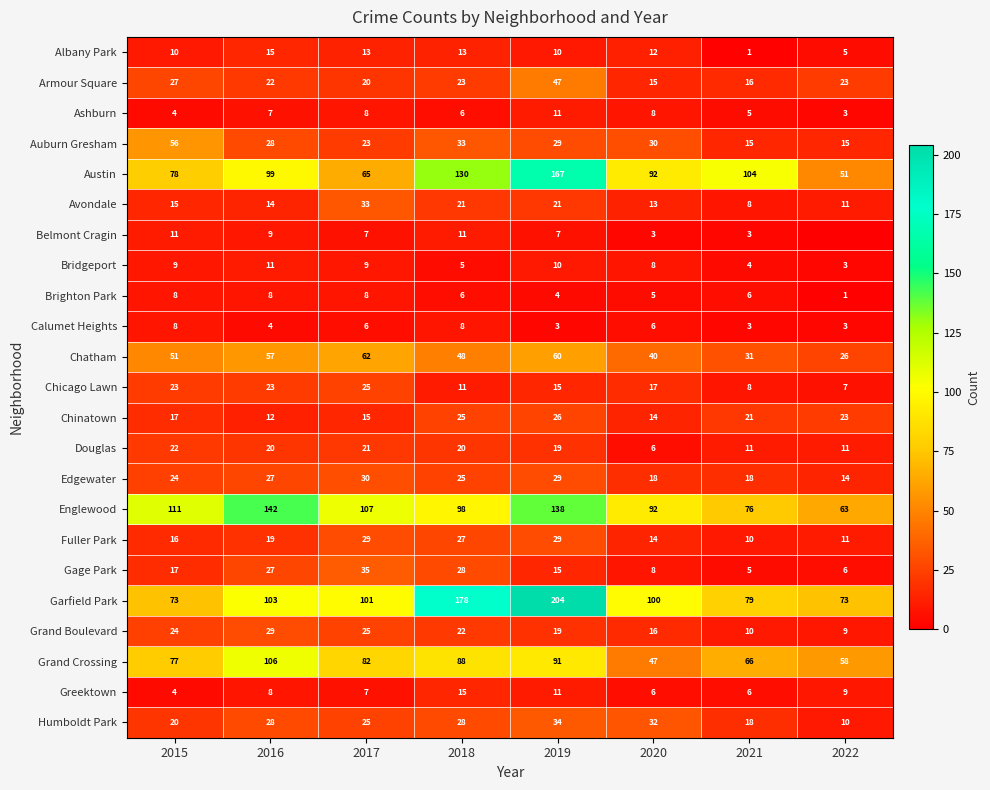

At which label does Douglas reach its minimum?

2020